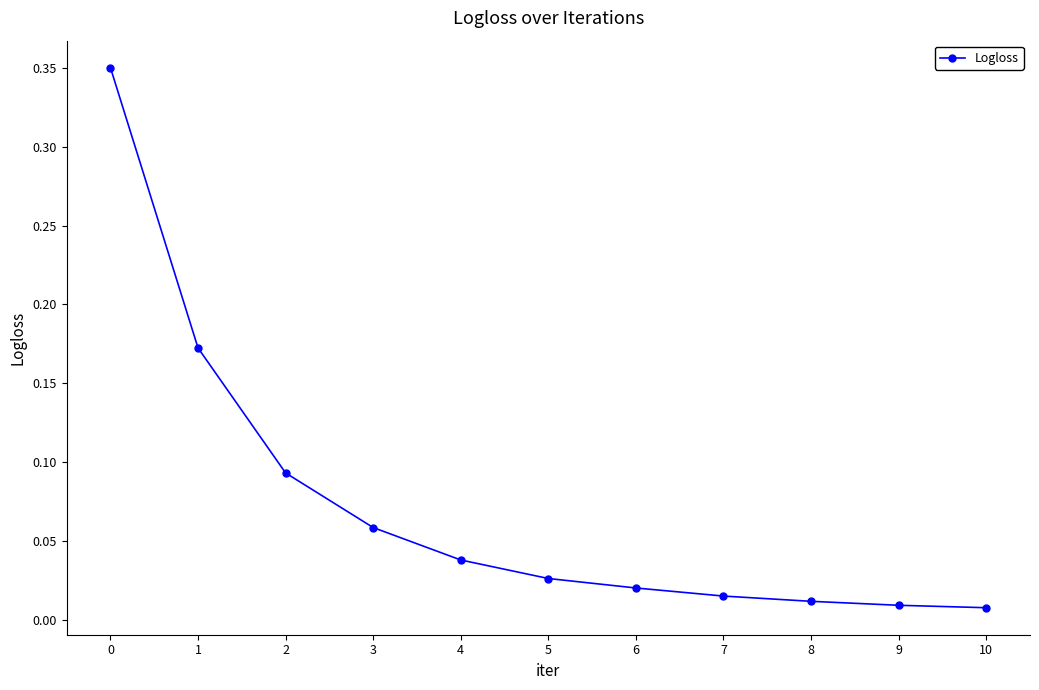

What is the difference between the maximum and minimum values?

0.3